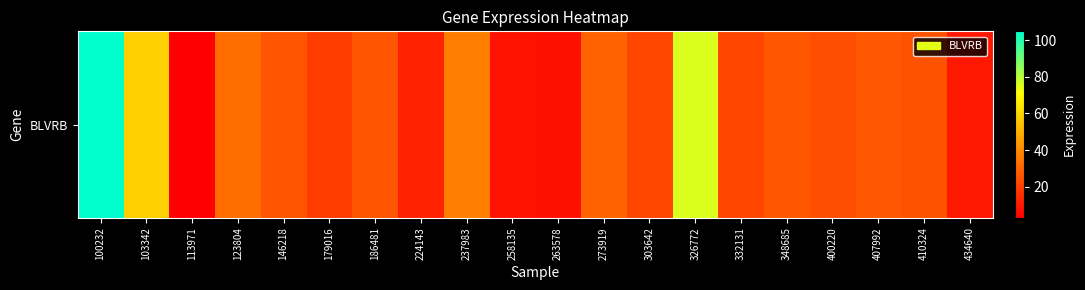

What is the difference between the second highest and second lowest values?

68.5